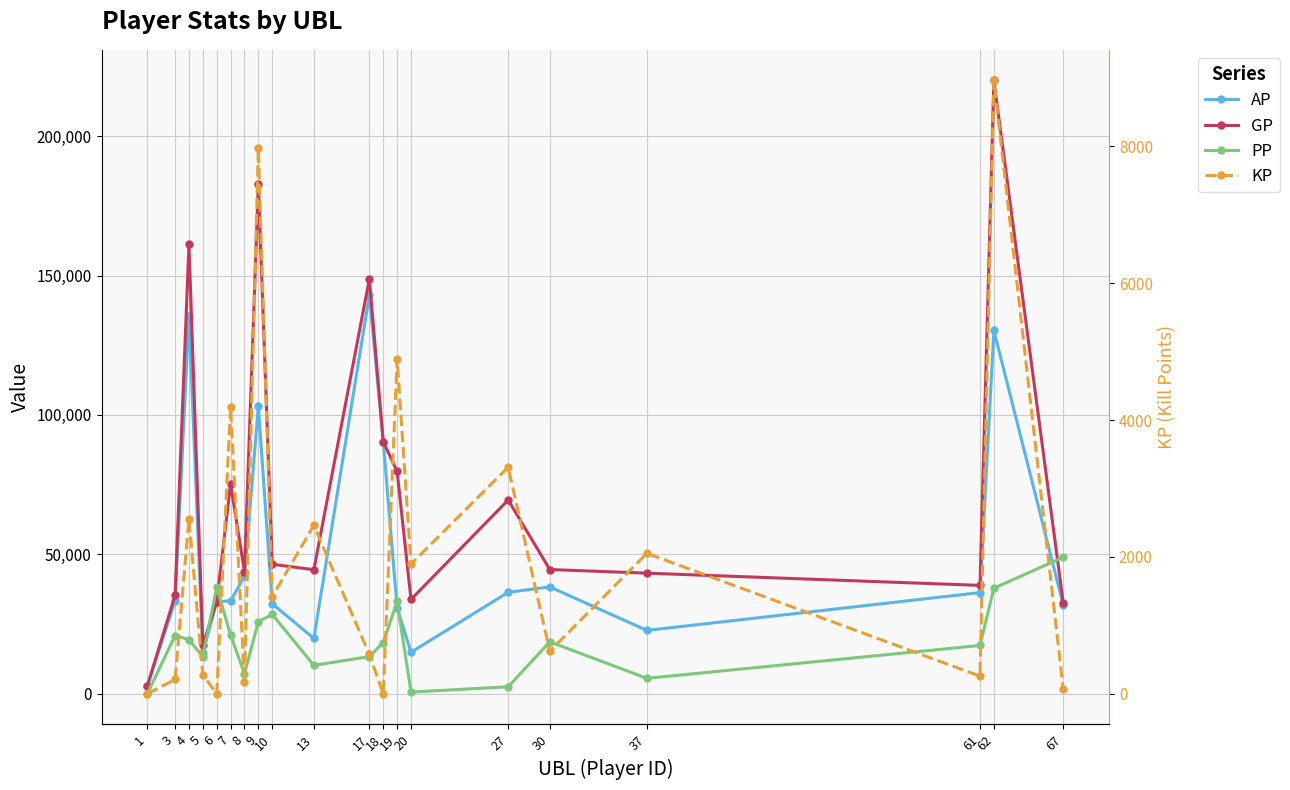

List the series in order of their overall mean, lowest first.

KP, PP, AP, GP